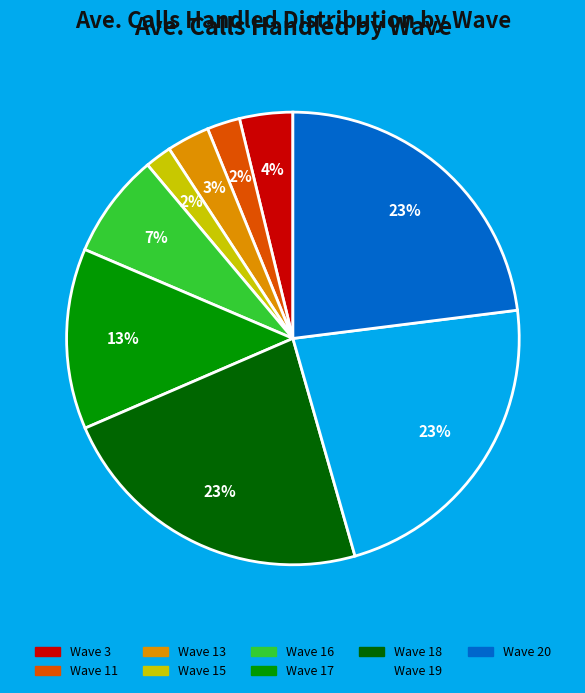

To the nearest percent, what is the average slice percentage?

11%